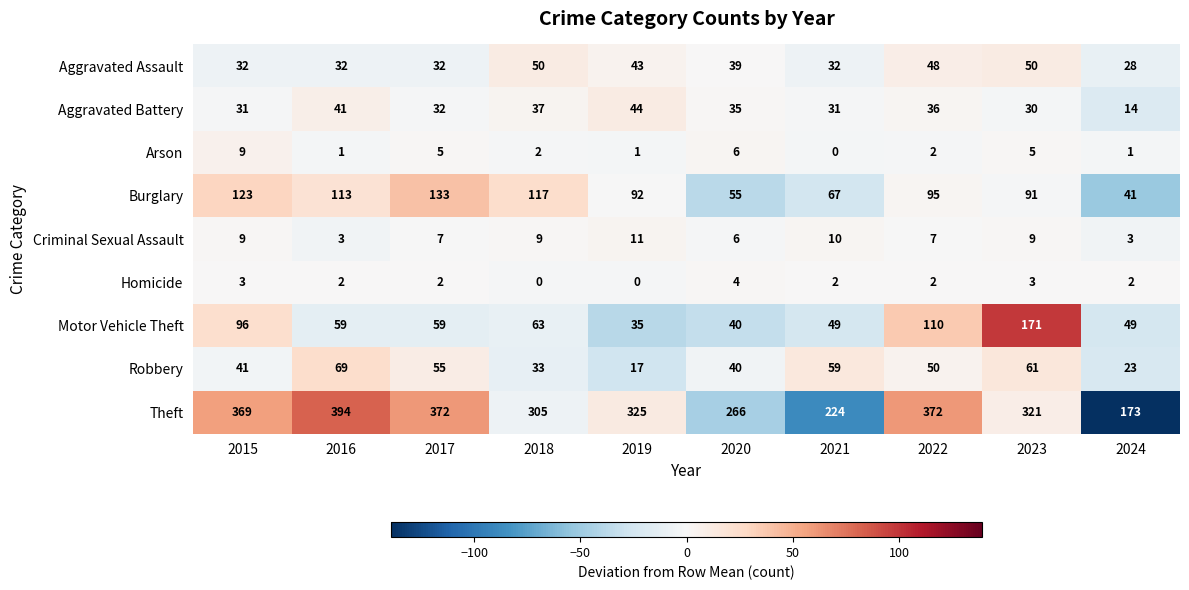

What is the maximum value shown in the chart?

394